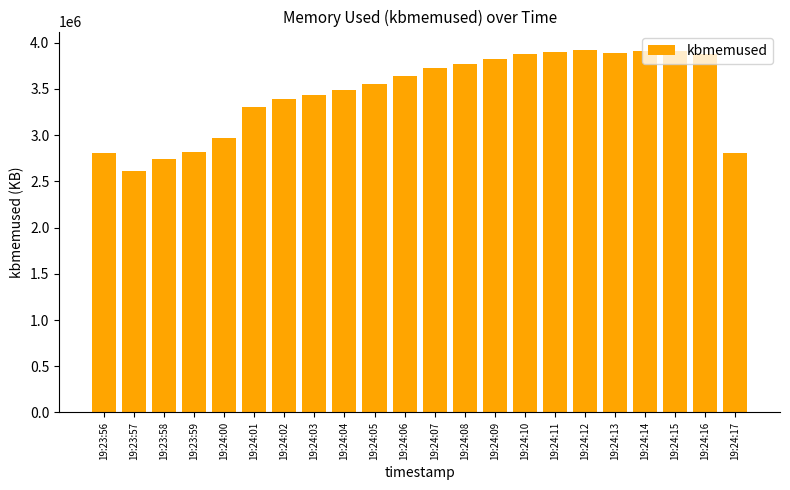

The value at 19:24:01 is 5506475. True or false?

False